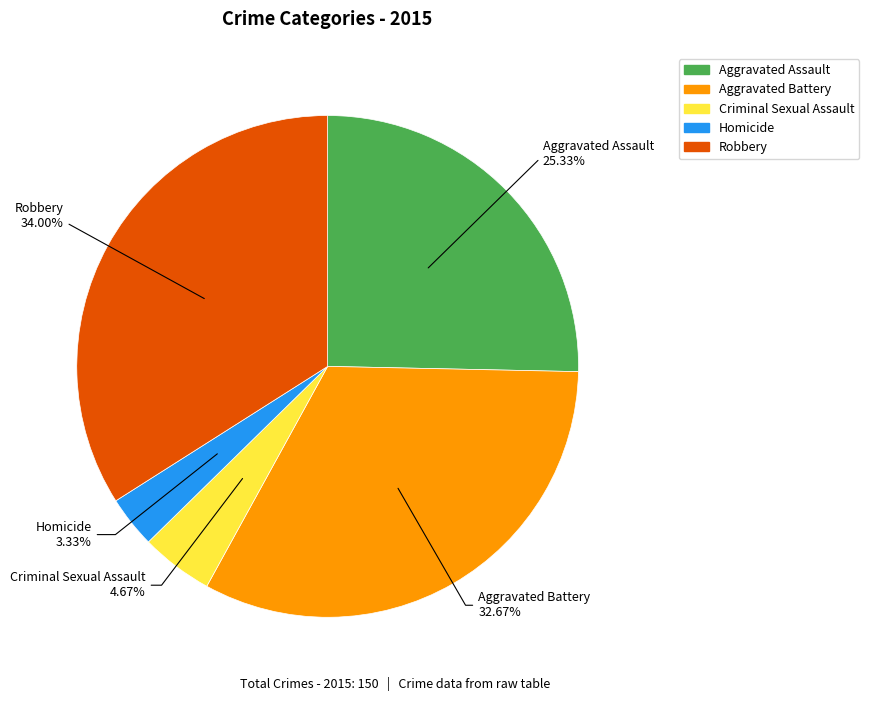

To the nearest percent, what portion does Criminal Sexual Assault represent?

5%